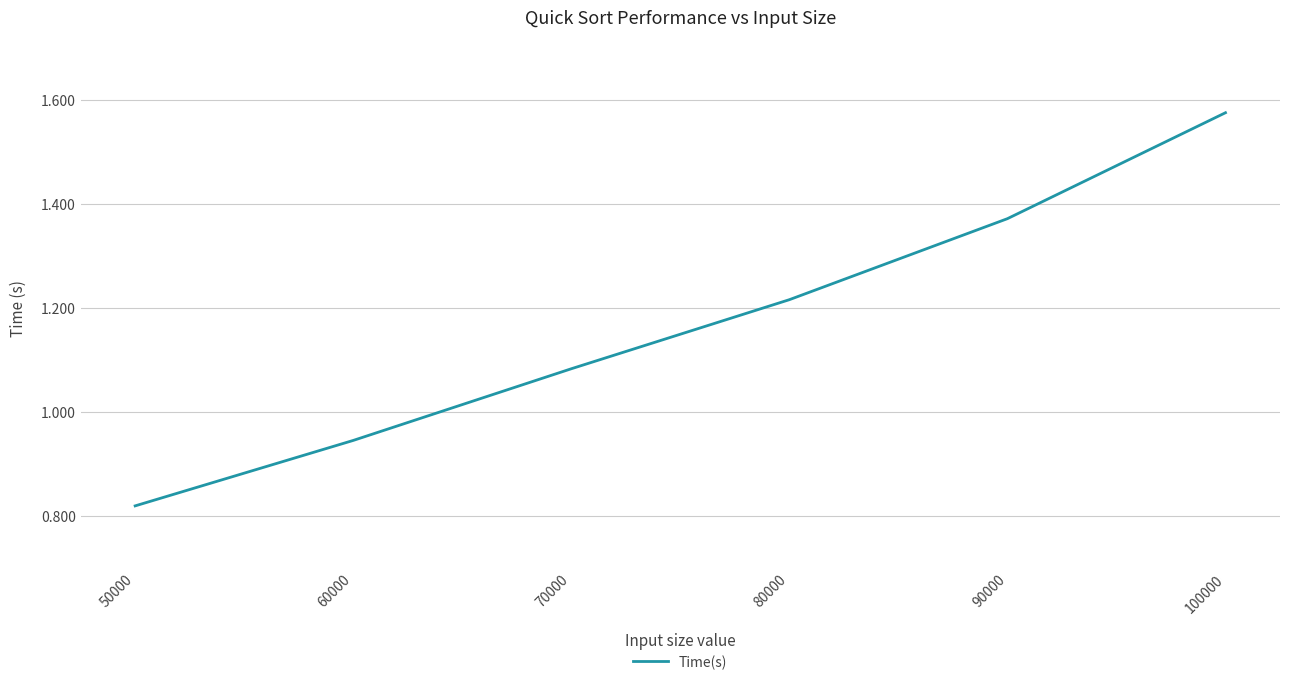

Count the number of categories in the chart.

6